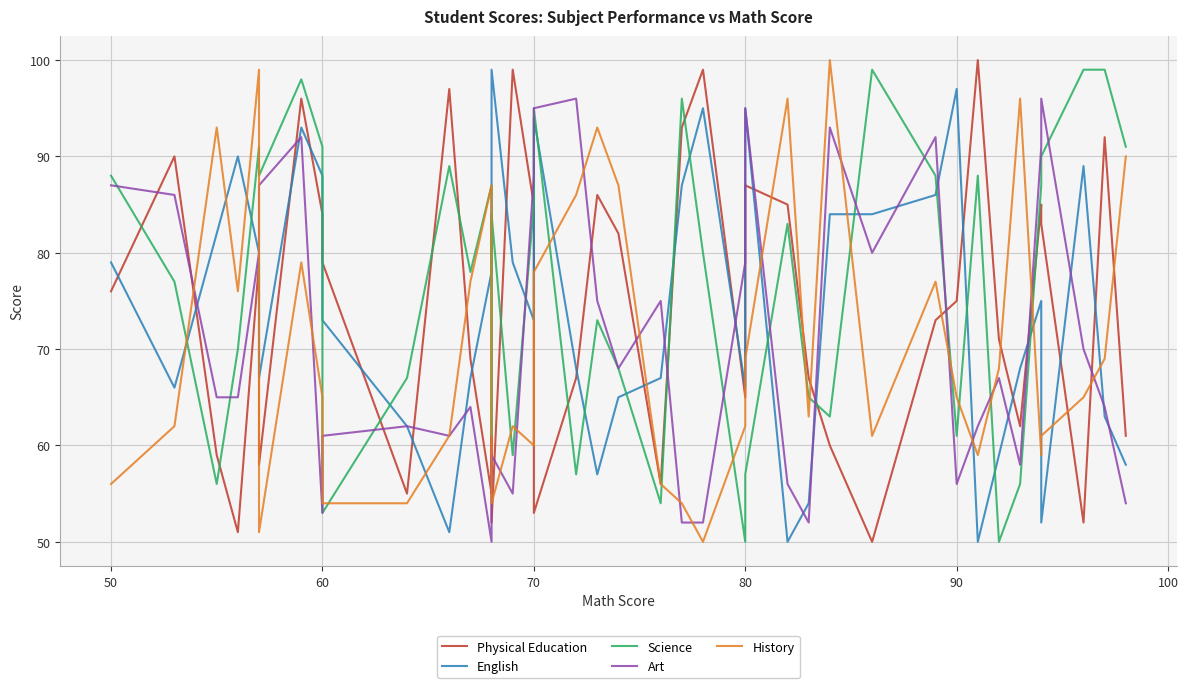

True or false: Science has a value of 50 at 80.

True